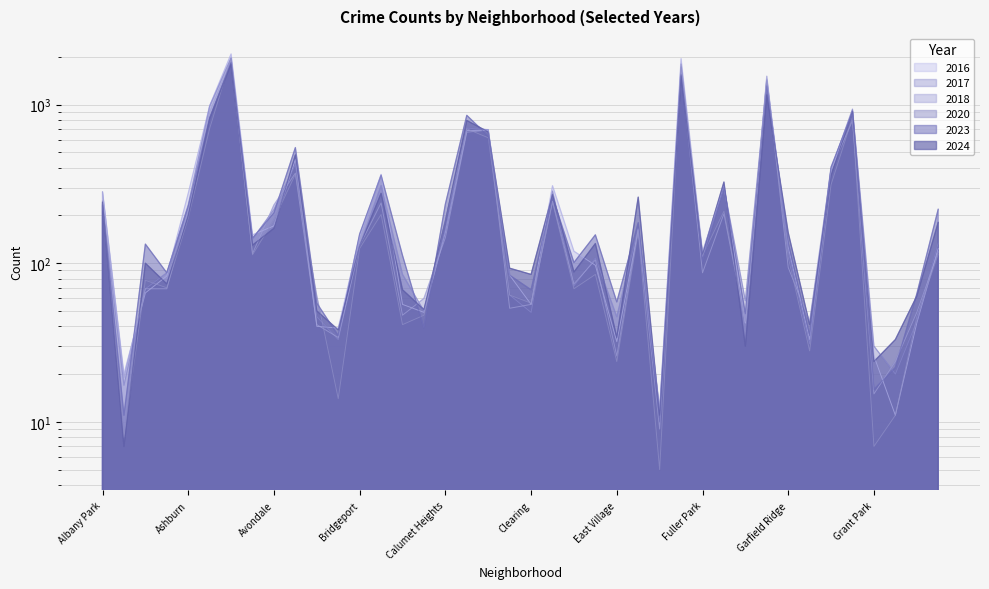

Reading left to right, transcribe all the data shown in this chart.

2023: 232	11	132	87	228	824	1848	144	208	536	56	35	153	359	112	39	236	856	633	84	68	262	101	151	57	180	10	1552	102	304	48	1312	135	35	404	898	16	22	64	219
2017: 235	17	69	87	233	978	1972	142	218	420	46	33	128	309	85	50	162	711	695	63	49	285	72	108	46	166	12	1726	110	301	58	1401	119	31	392	936	30	20	43	134
2024: 242	7	100	74	198	816	1803	130	166	482	50	38	128	276	68	51	184	794	673	93	85	271	88	133	34	261	11	1520	114	325	30	1151	156	41	358	910	24	33	62	181
2016: 282	20	65	83	276	983	2086	151	172	451	40	39	147	363	55	49	157	686	690	84	55	308	119	97	32	162	12	1948	118	305	42	1448	126	33	384	908	26	11	42	124
2018: 281	19	69	69	218	898	1912	115	233	370	41	34	129	240	47	60	145	670	691	52	55	246	74	105	26	164	9	1672	87	205	42	1510	94	43	388	794	15	24	49	118
2020: 246	8	78	70	193	708	1959	113	188	364	62	14	124	203	41	47	185	703	618	63	56	242	69	85	24	157	5	1801	112	213	43	1427	109	28	313	828	7	11	46	114